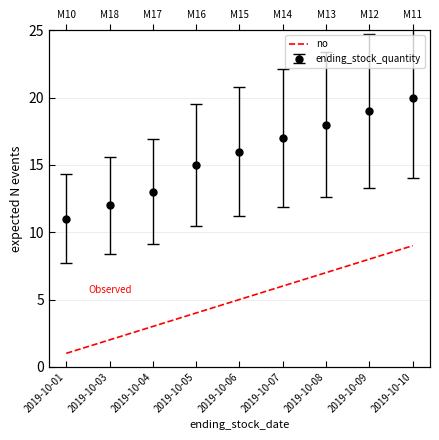

Read the value at 2019-10-03.

2